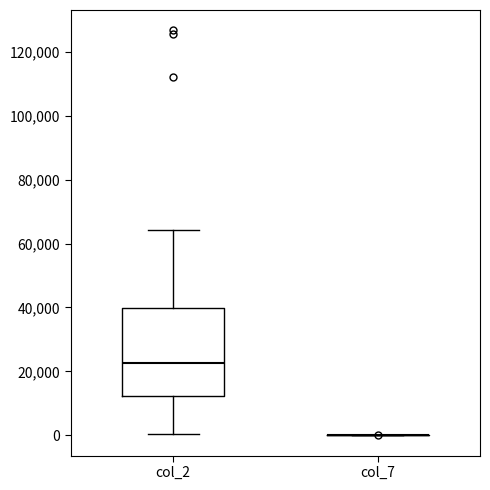

Reading left to right, transcribe this box plot: for each box, give where its median line is, the range the box spans, and where its two whiskers end, as read against the y-axis. The values are not printed on the chart, so give them approximately, as read against the axis.

col_2: median 22000, box 12000 to 40000, whiskers 0 to 64000
col_7: box collapsed to a line at 0, whiskers 0 to 0